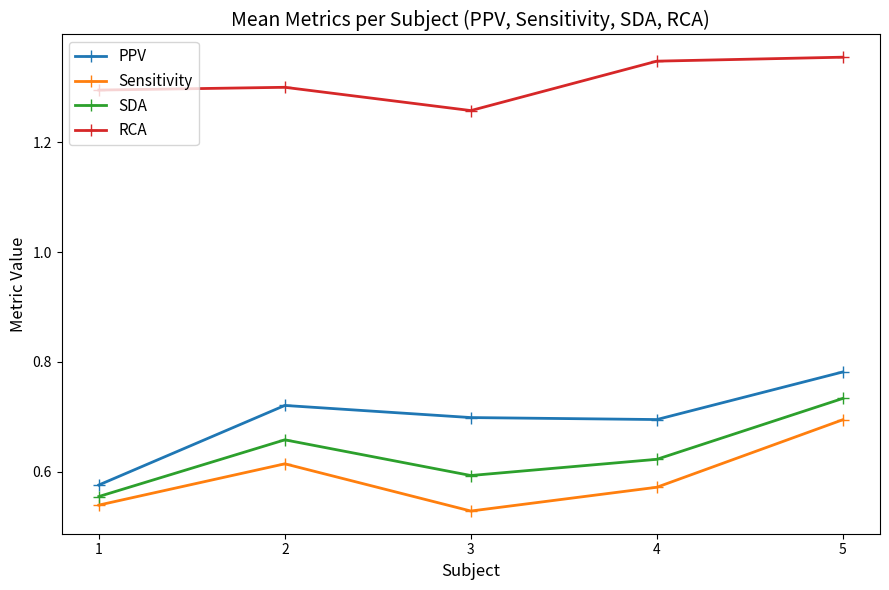

The value of PPV at 4 is 1.1. True or false?

False